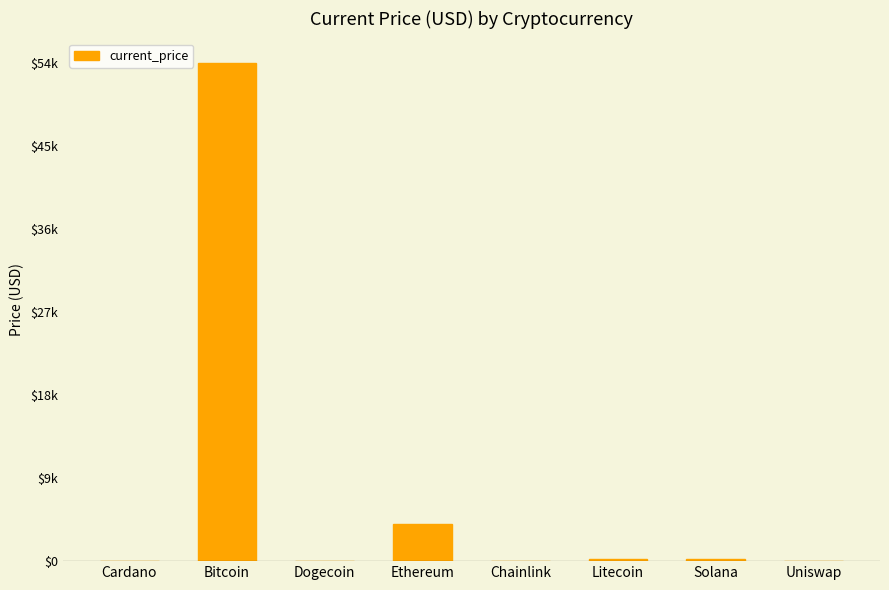

Reading left to right, transcribe all the data shown in this chart.

Cardano=1.6	Bitcoin=54445.0	Dogecoin=0.2	Ethereum=4117.1	Chainlink=24.5	Litecoin=197.9	Solana=195.1	Uniswap=19.7